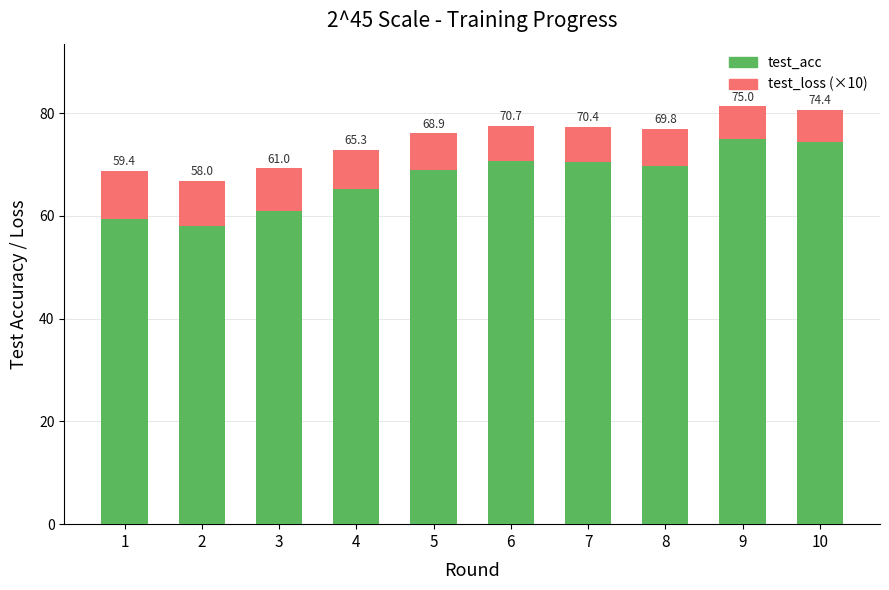

At which category is the sum across all series the highest?

9